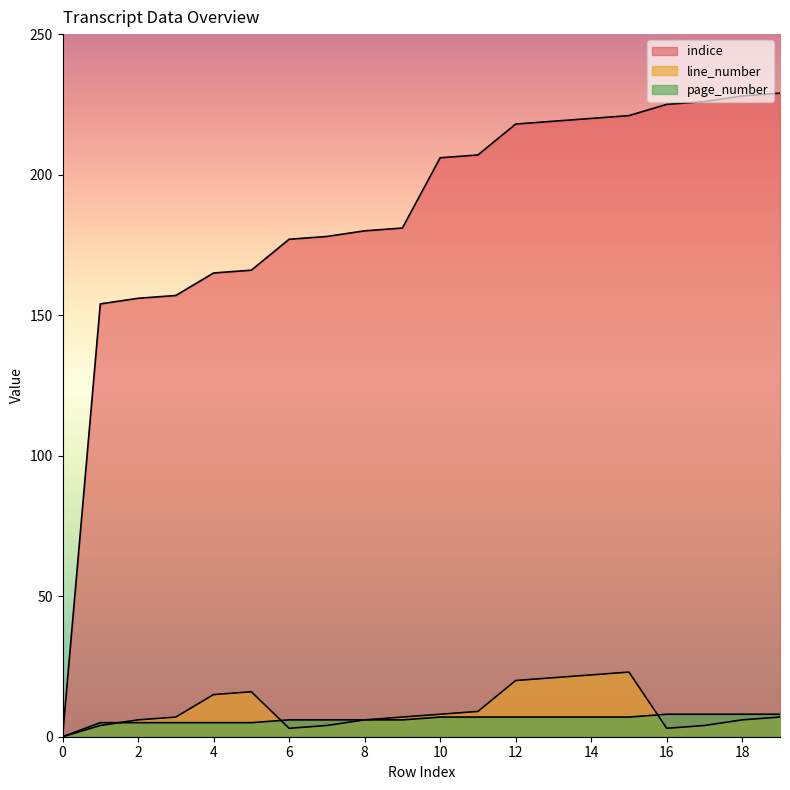

Where does the page_number series first go above 7?

16